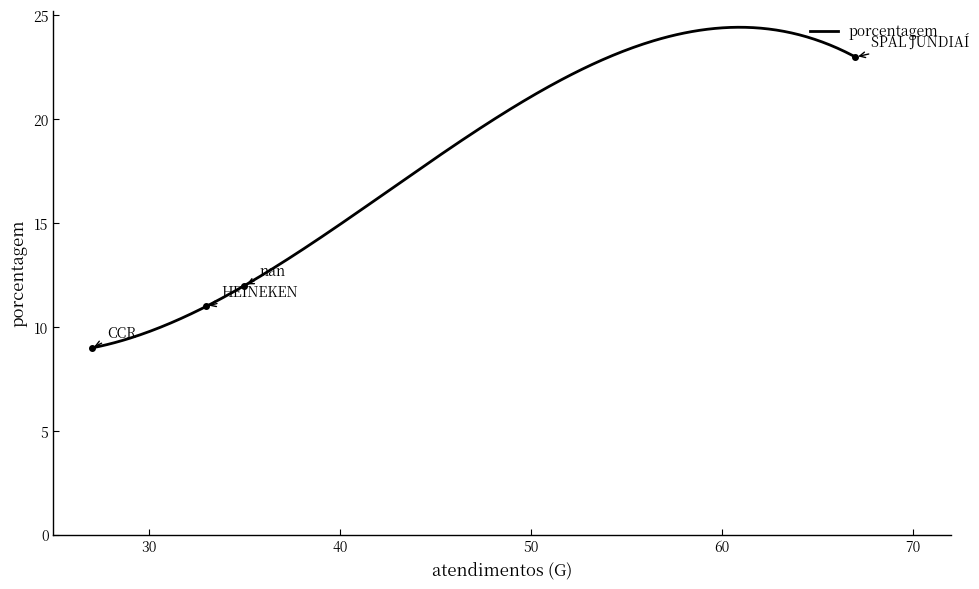

Does the chart display data point markers on the line(s)?

No